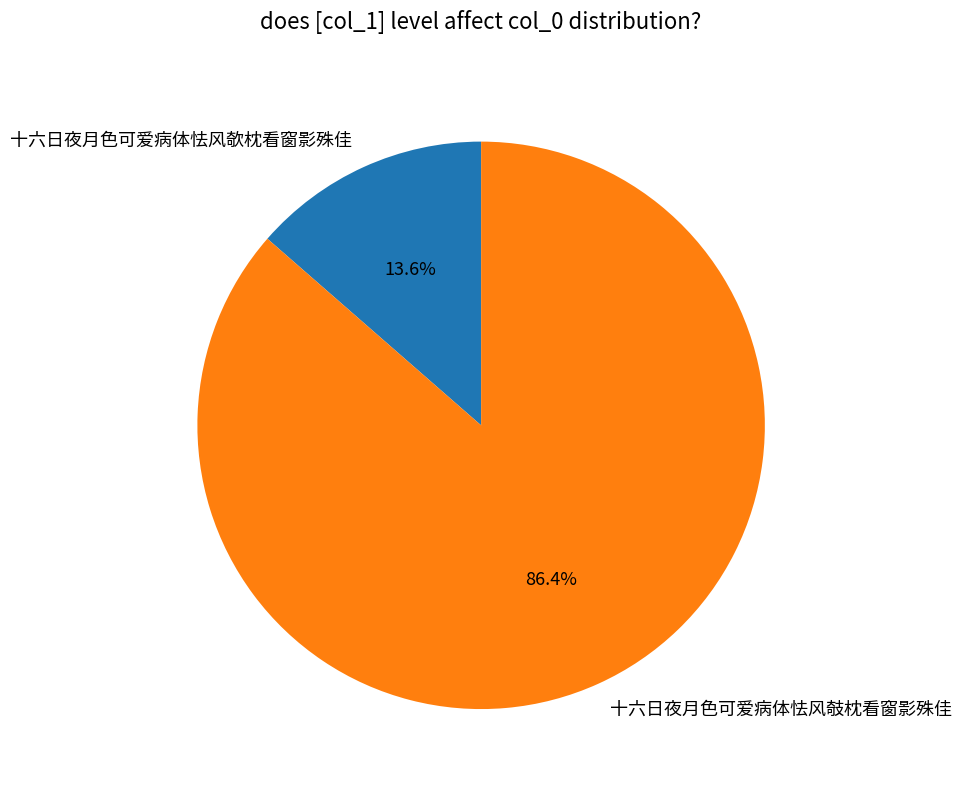

Is there a majority slice in this chart?

Yes